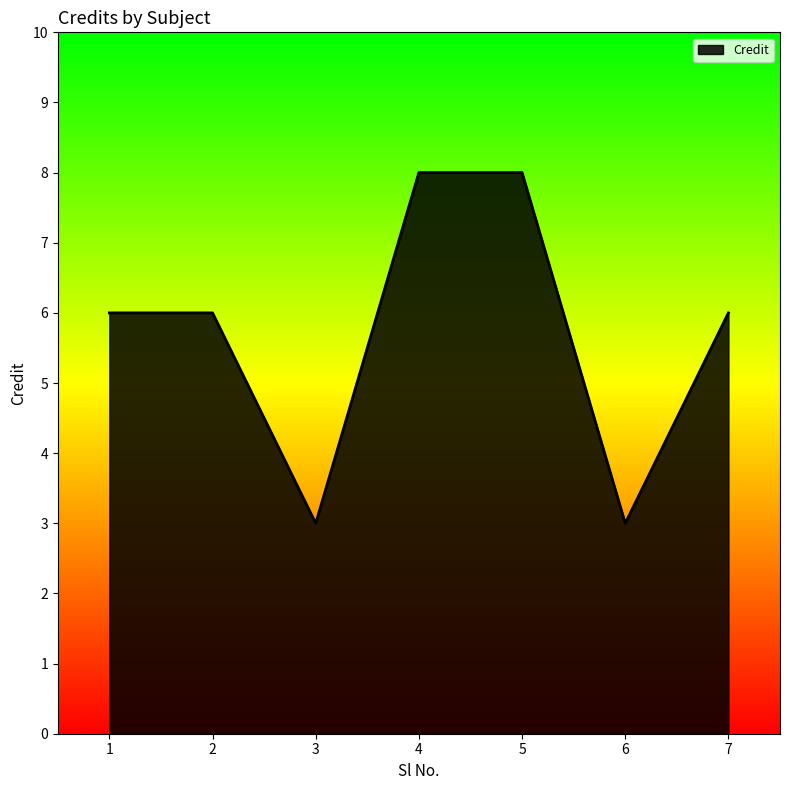

Reading right to left, list all the values displayed in this chart.

7=6	6=3	5=8	4=8	3=3	2=6	1=6